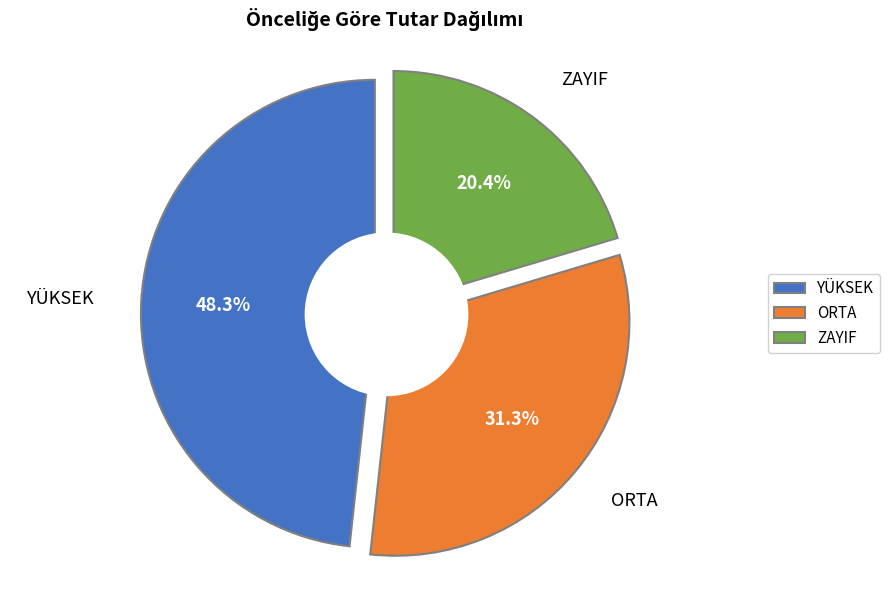

Is YÜKSEK the majority of the pie?

No